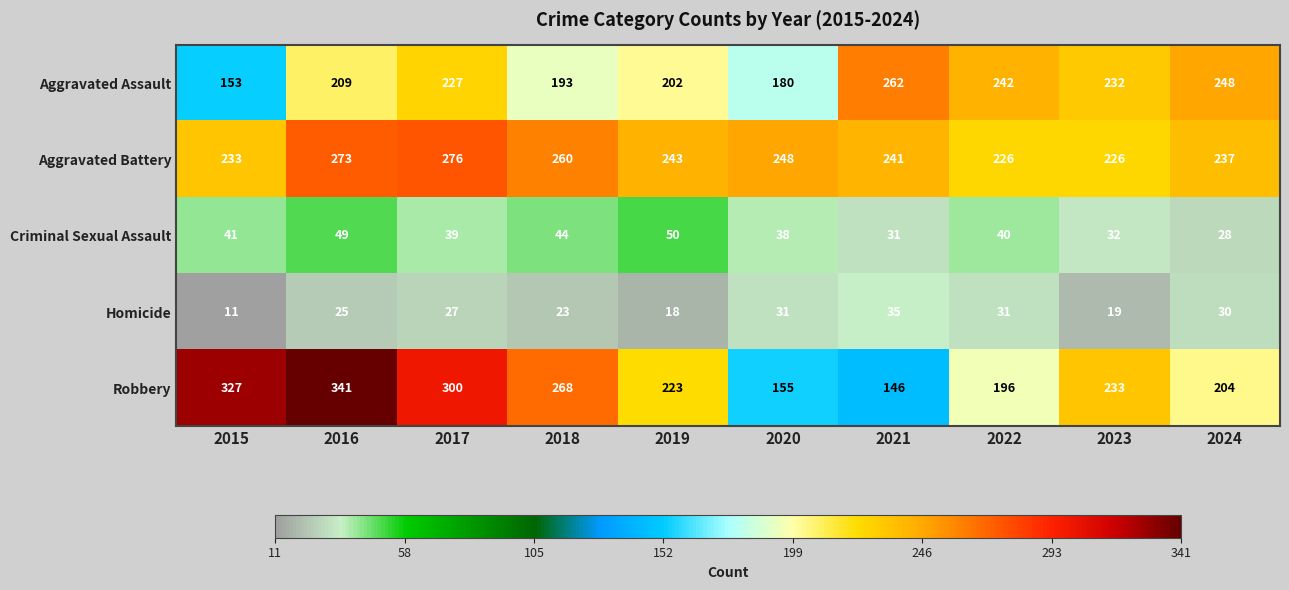

Between 2015 and 2023, which series saw the biggest shift?

Robbery